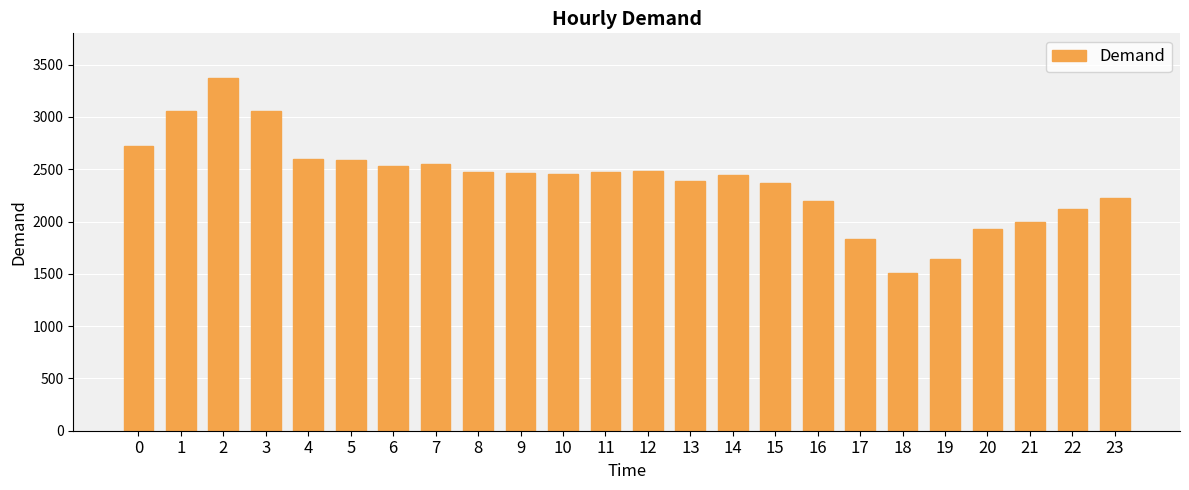

What is the difference between the second highest and second lowest values?

1420